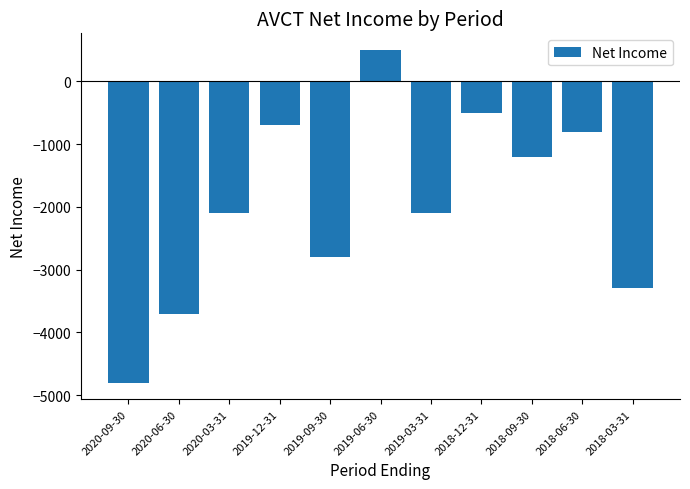

Is it true that the value at 2020-06-30 is -3700?

True